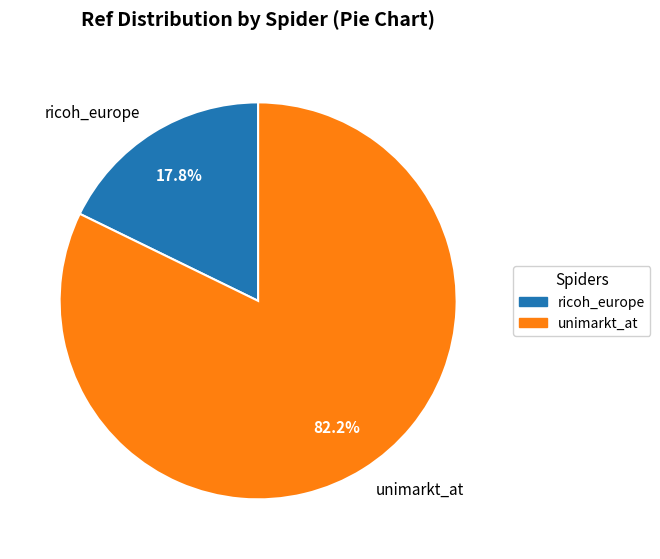

To the nearest percent, what is the difference between the ricoh_europe and unimarkt_at slice percentages?

64%